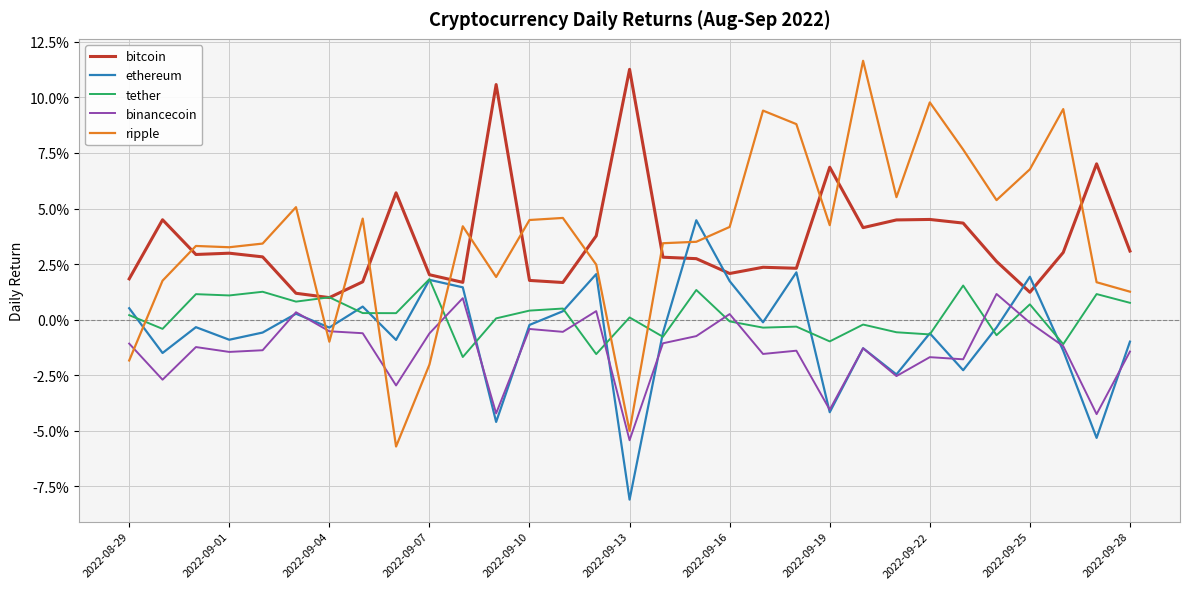

Does the chart display data point markers on the line(s)?

No